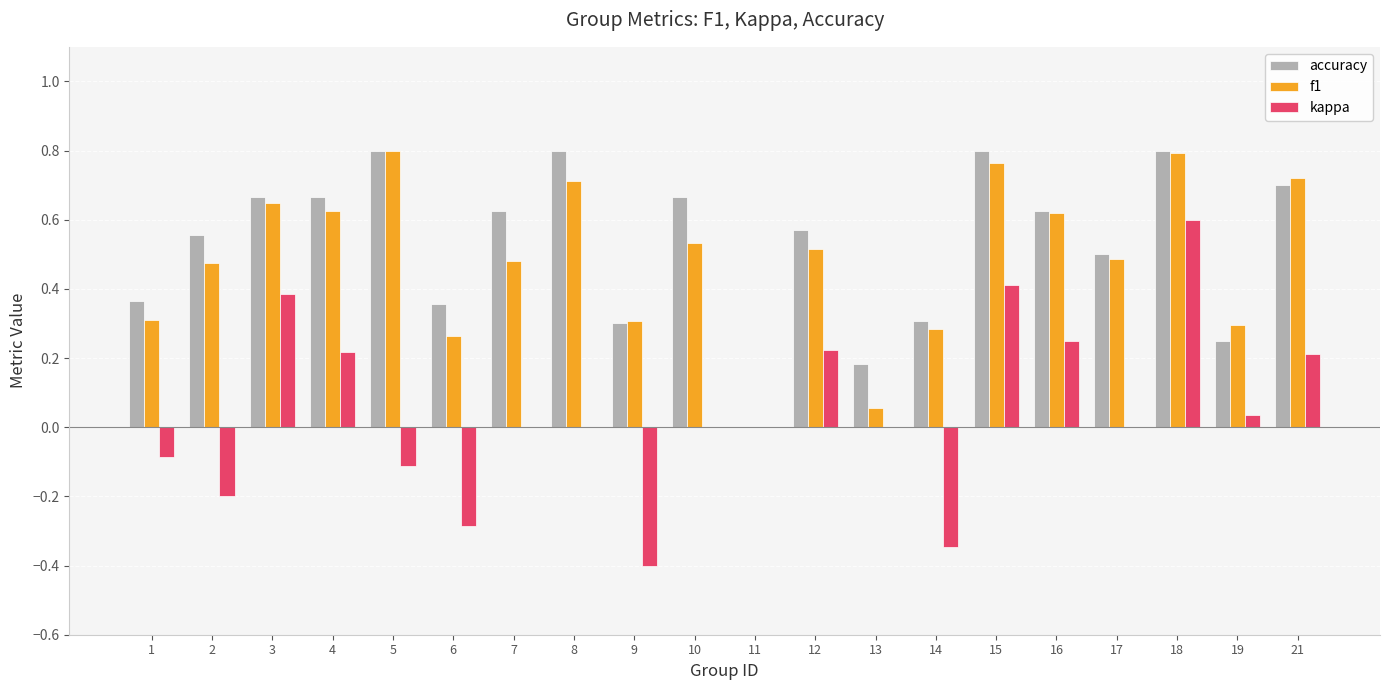

What is the sum of all accuracy values?

10.5